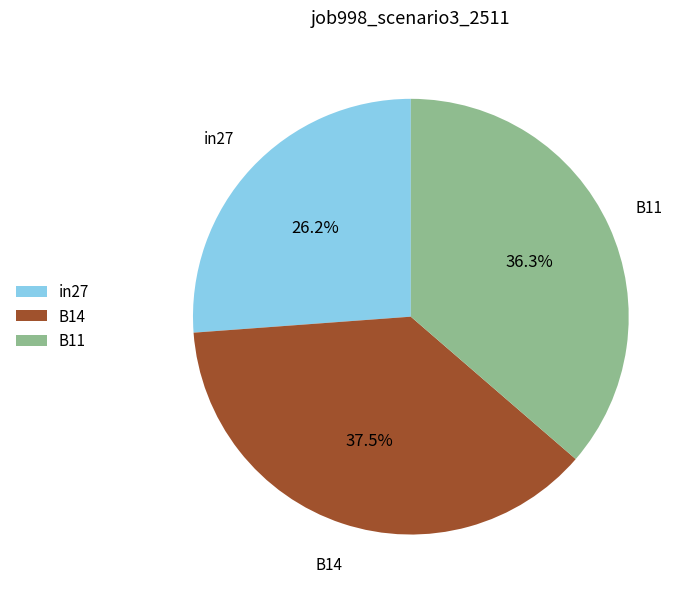

How many slices are in this pie chart?

3